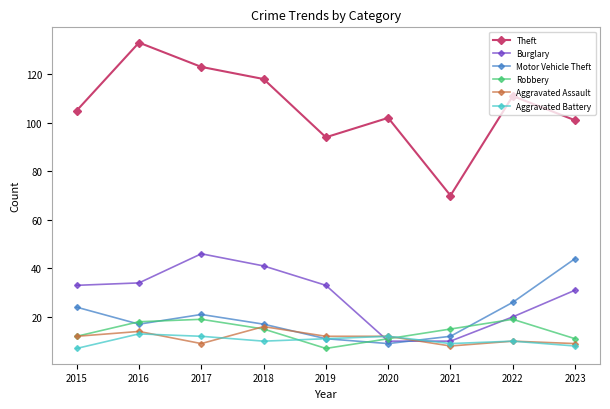

Between 2019 and 2021, which series saw the biggest shift?

Theft